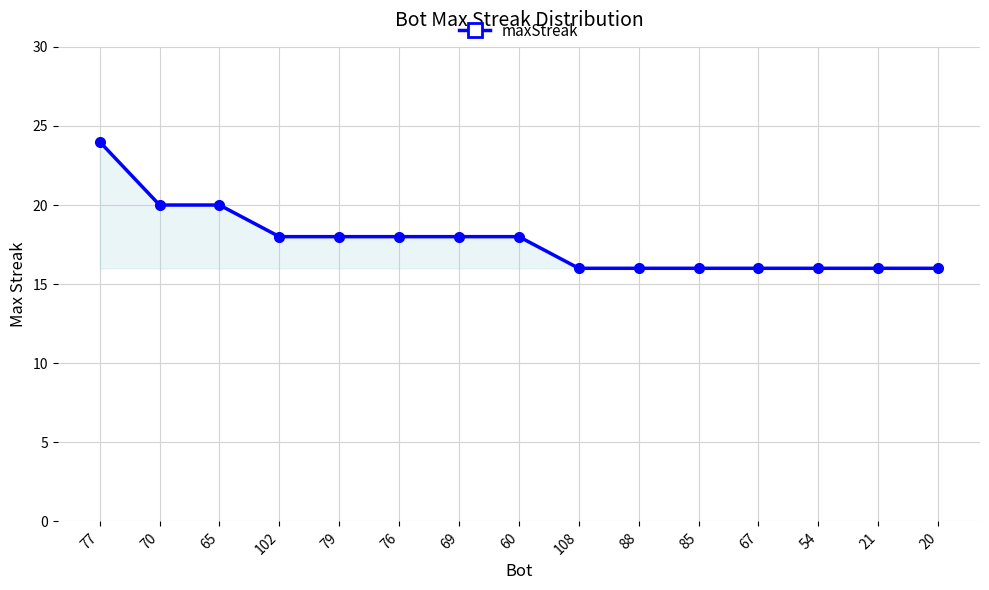

What is the difference between the second highest and minimum values?

4